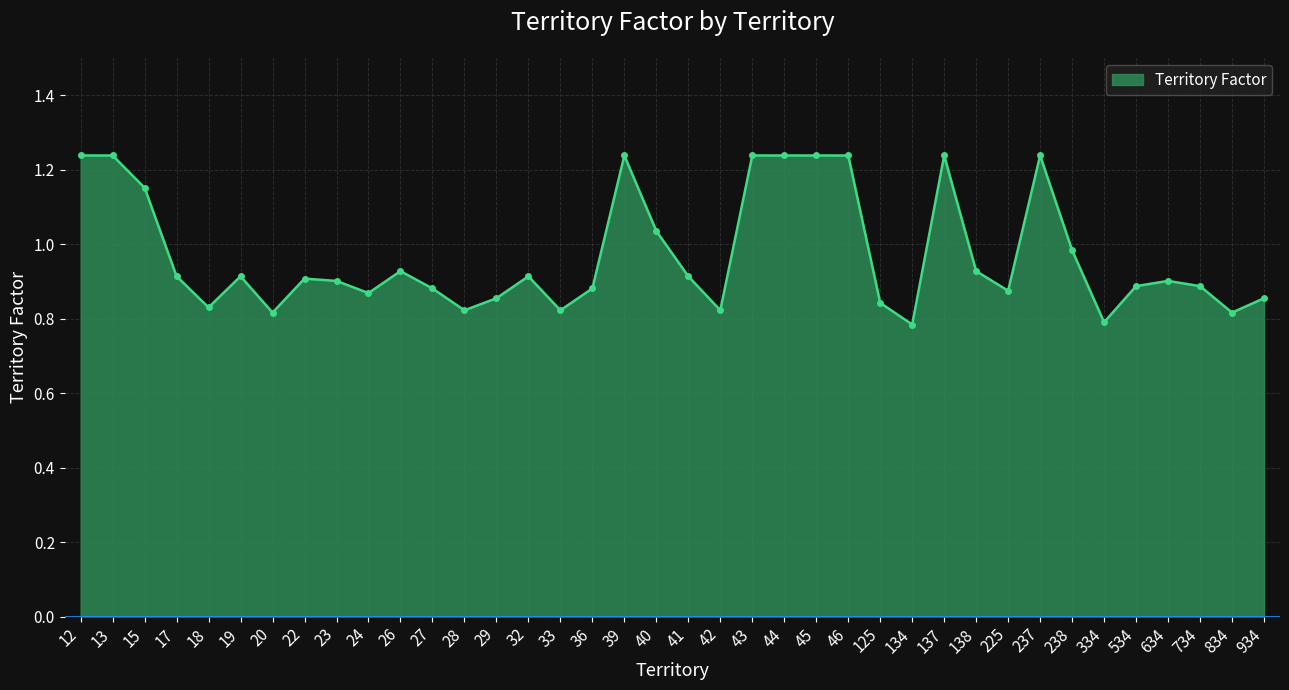

Is it true that the value at 24 is 0.9?

True